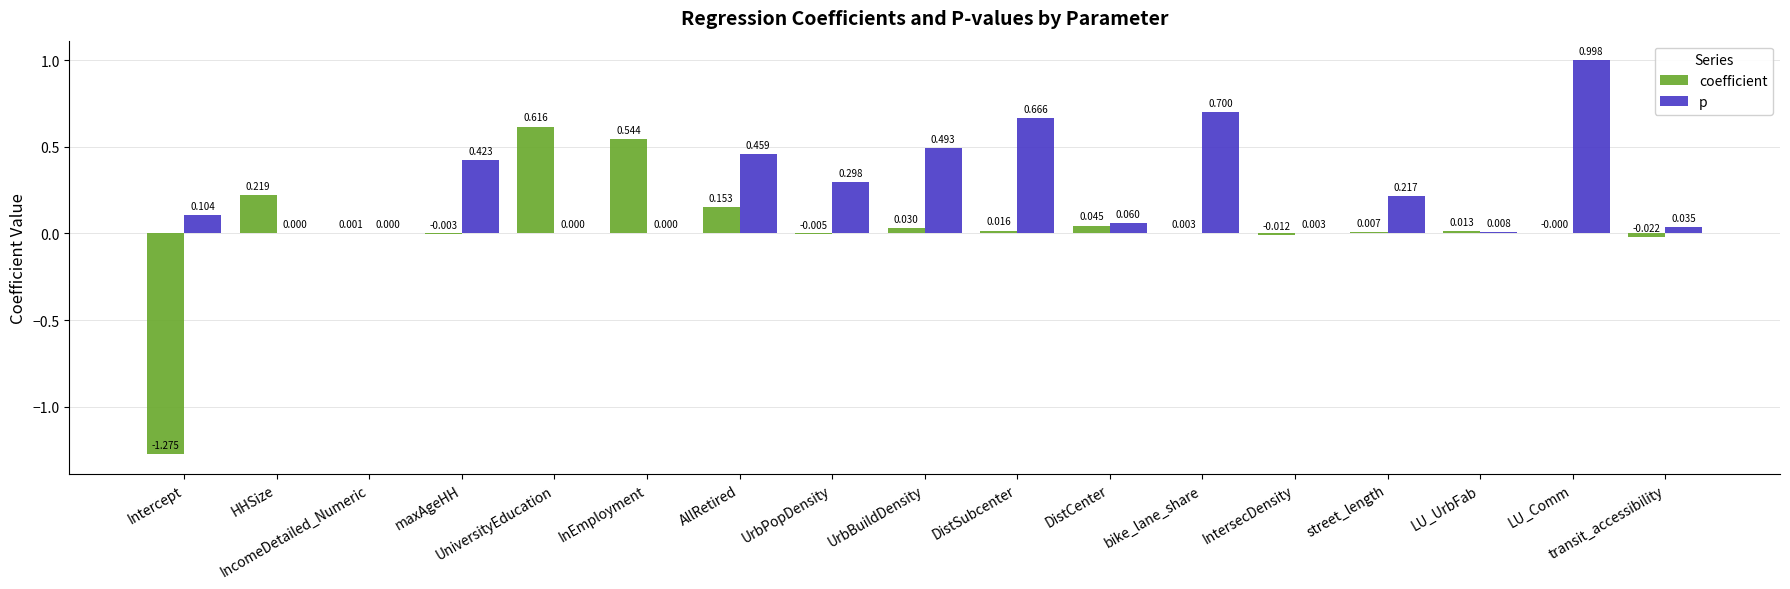

Where does the coefficient series first go above 0?

HHSize